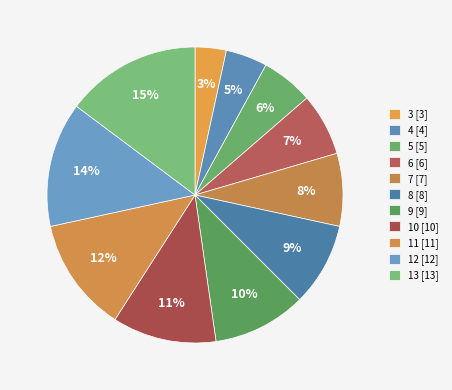

Which category has the biggest portion of the pie?

13